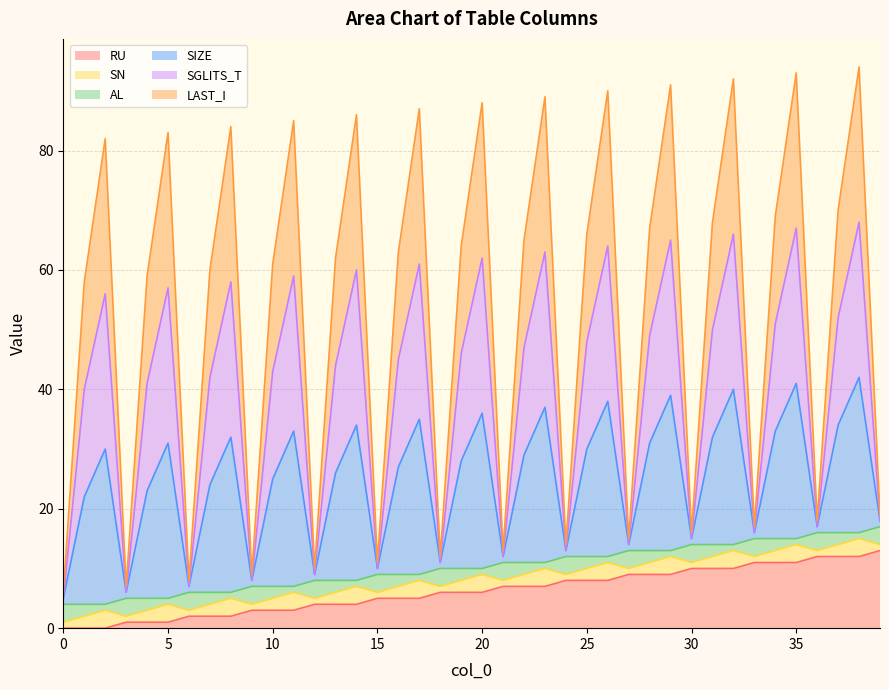

Between 0 and 13, which series saw the biggest shift?

SIZE